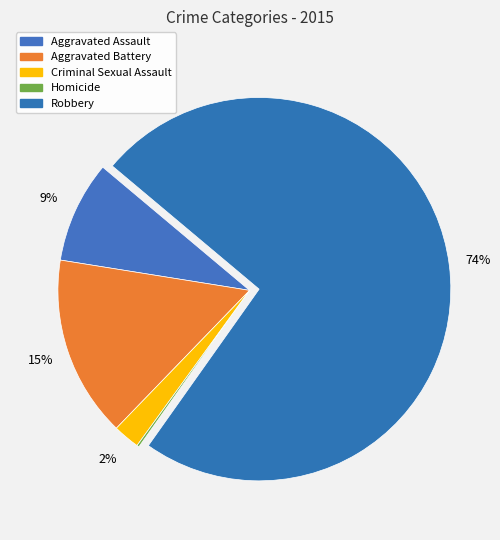

Which slice is the smallest?

Homicide